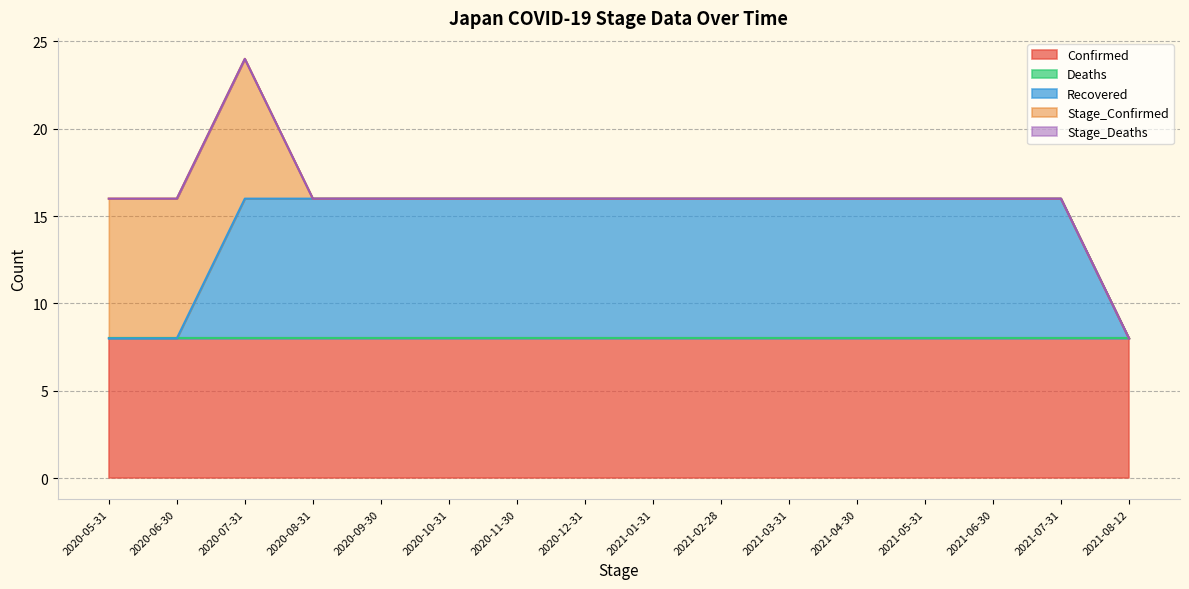

True or false: Stage_Deaths has more than 0 interior local peaks.

False